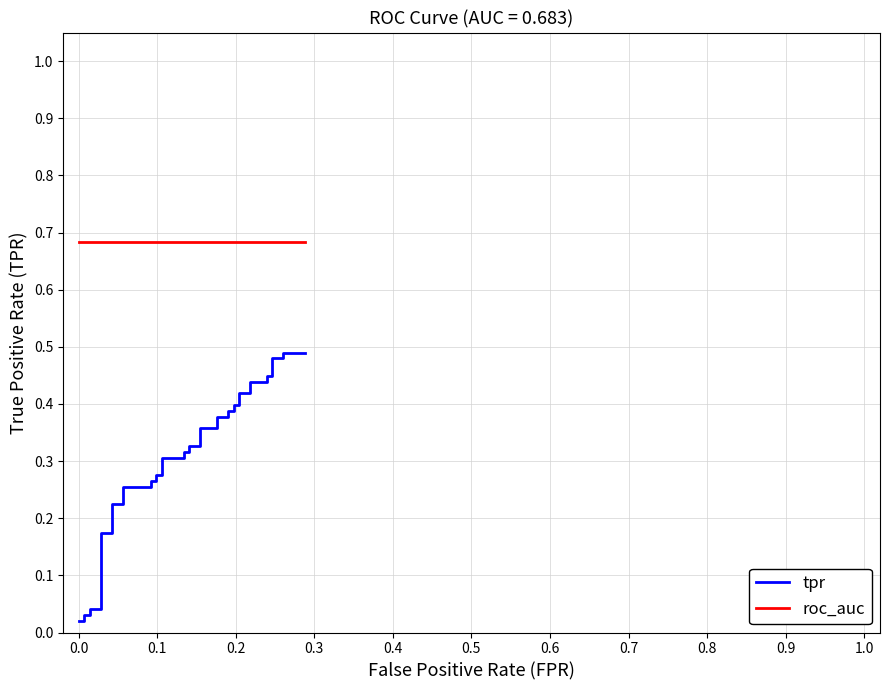

Which series has the largest range (max minus min)?

tpr